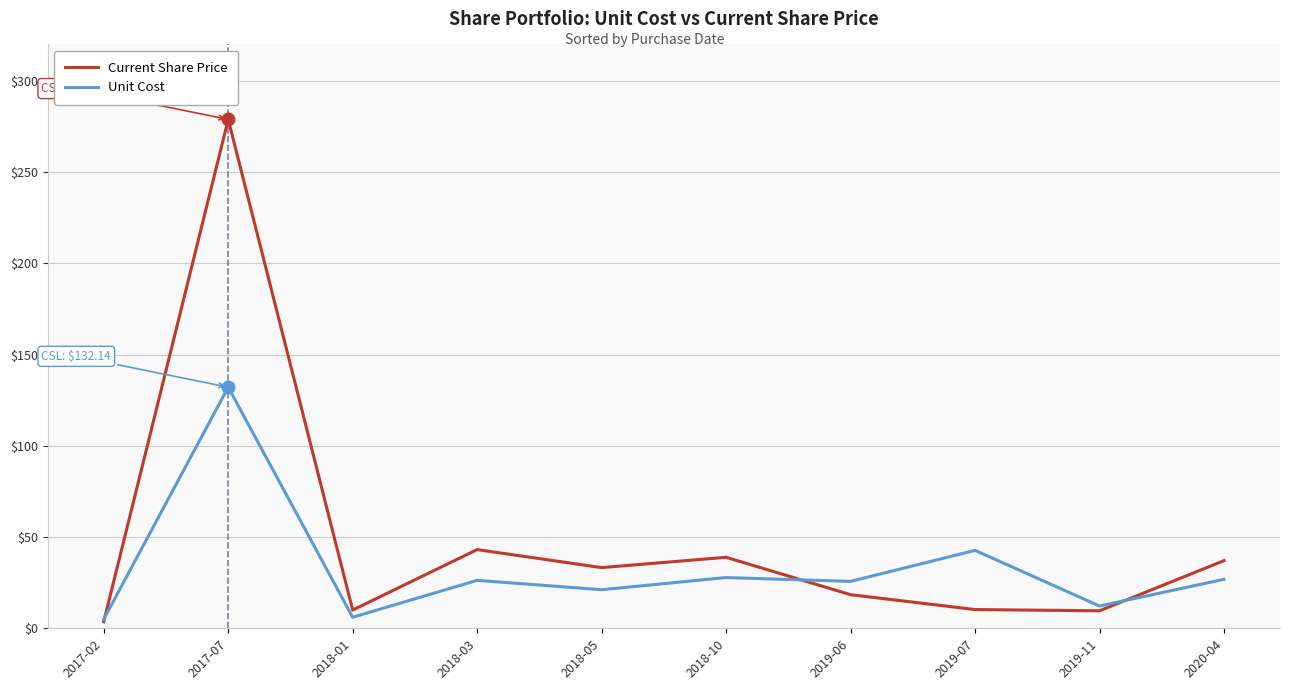

How many series are shown in this chart?

2